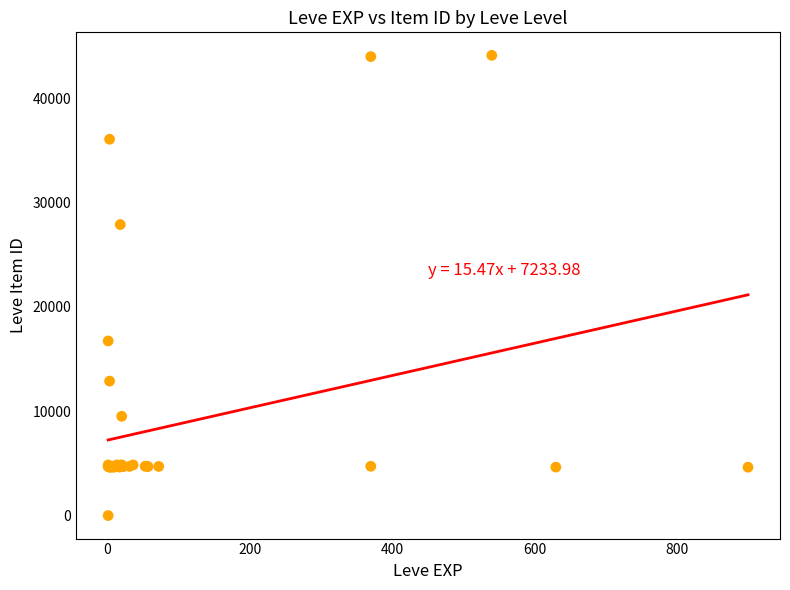

What Y value in the scatter plot is closest to 22050?

16734